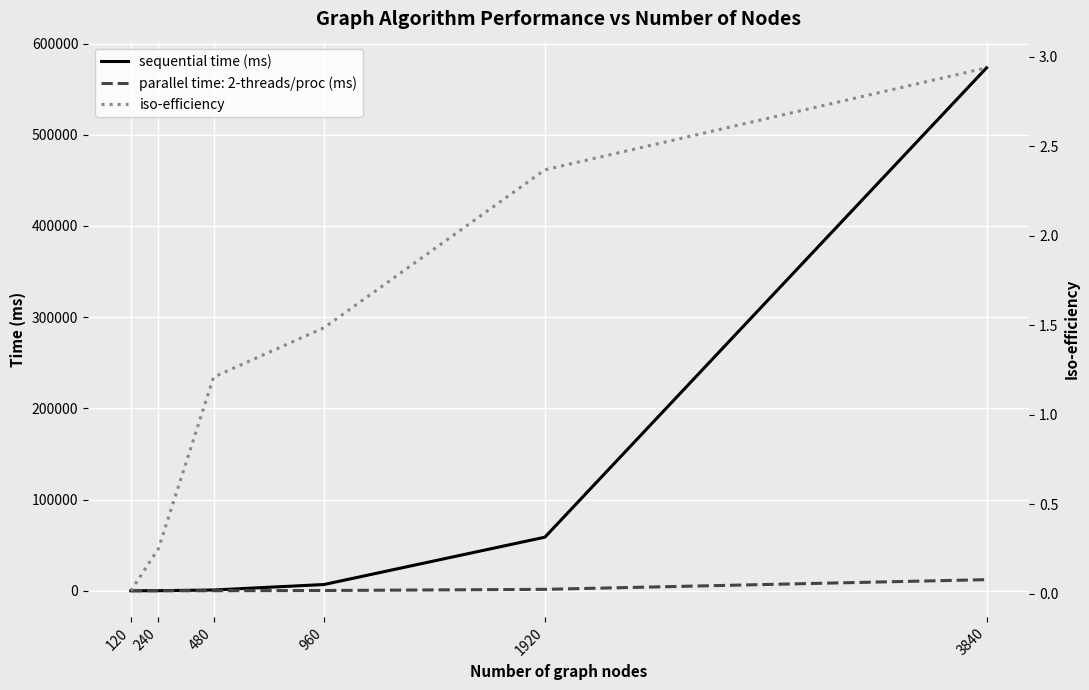

What is the value of the iso-efficiency point at the 4th from the left?

1.5